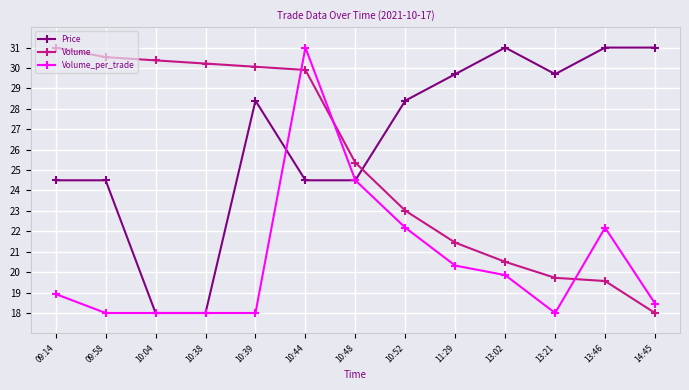

What is the difference between the highest and lowest values at 10:04?

12.4